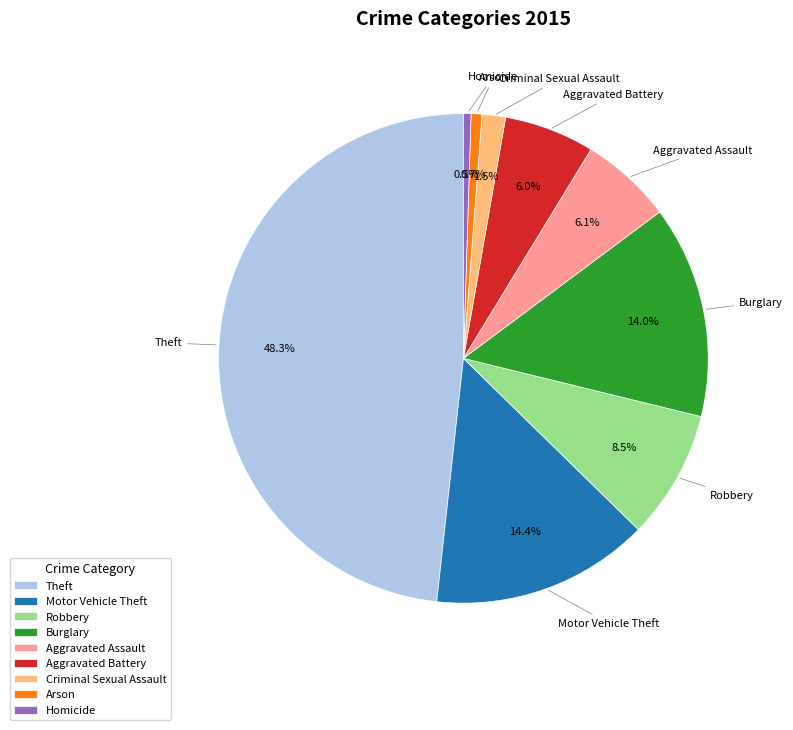

How many slices are in this pie chart?

9